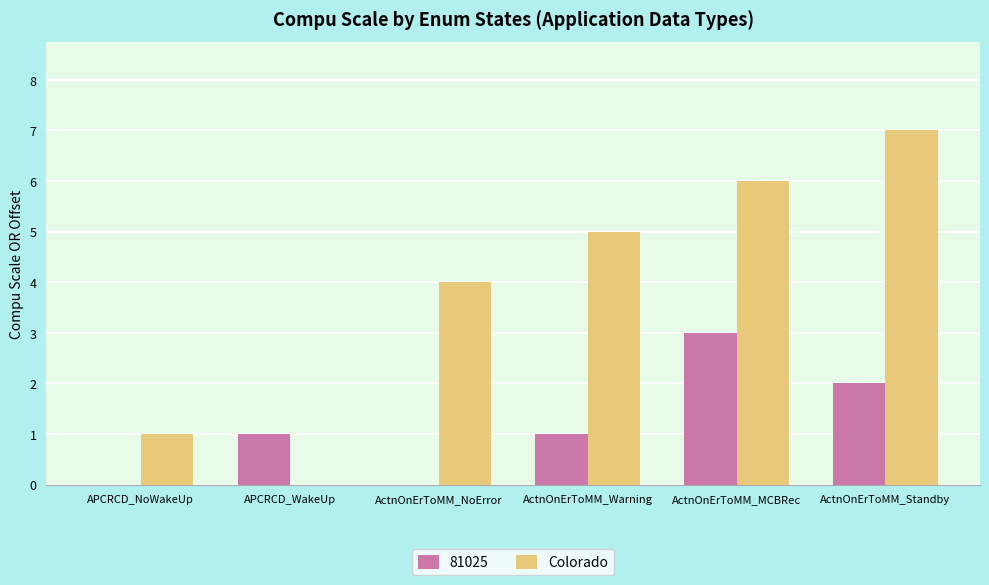

How many series are shown in this chart?

2